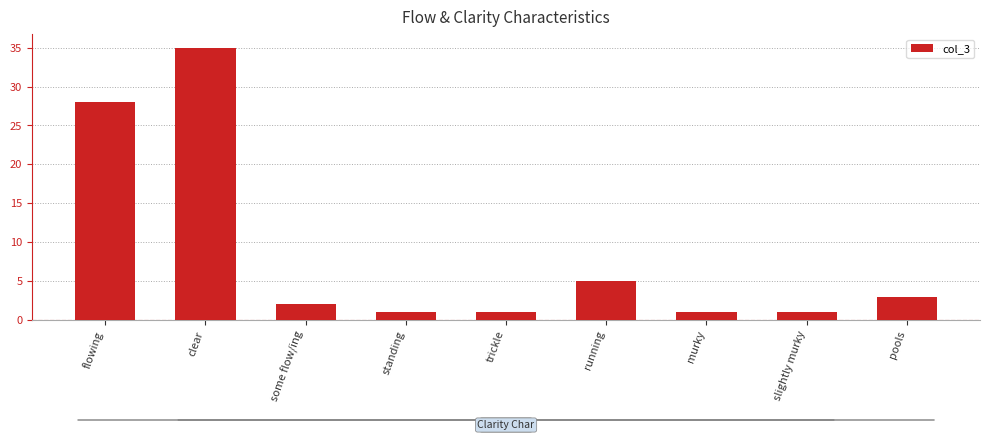

The chart shows a value of 1 at pools. True or false?

False